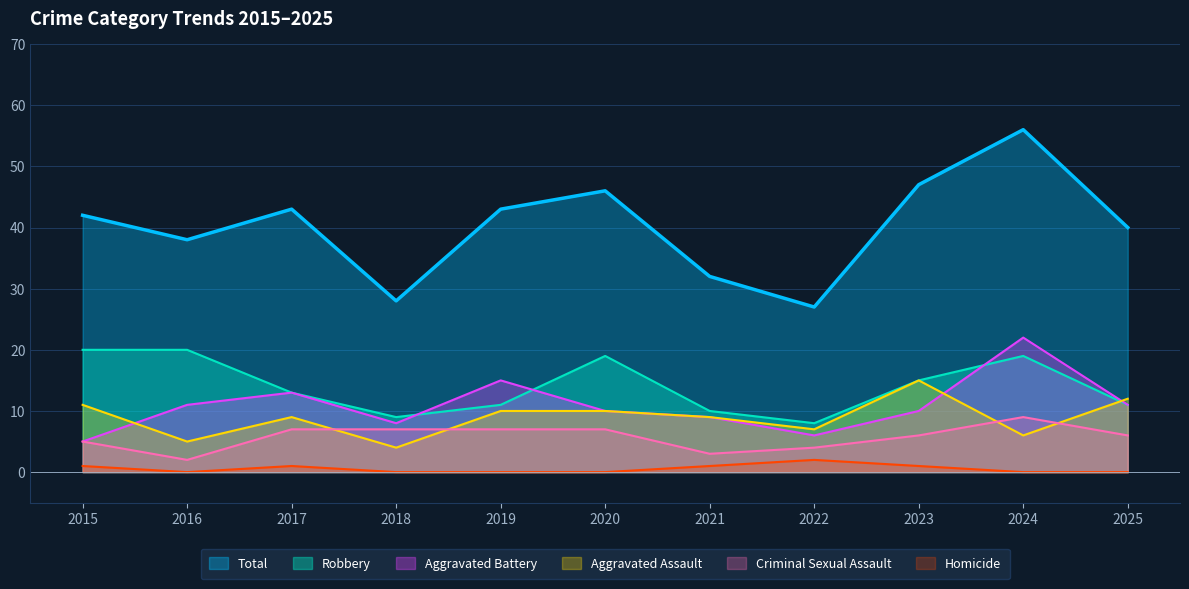

Where is Criminal Sexual Assault nearest to the value 5?

2015